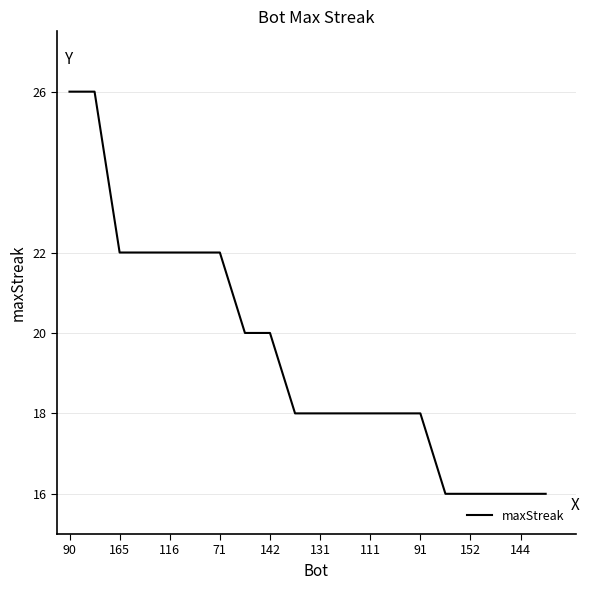

What is the minimum value shown in the chart?

16